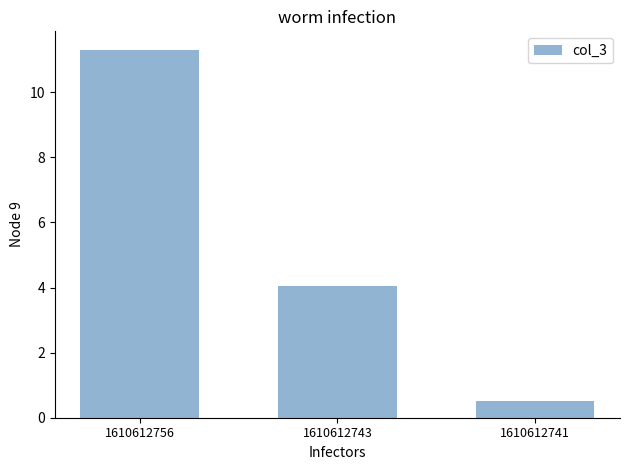

At which label does the data first exceed 4?

1610612756